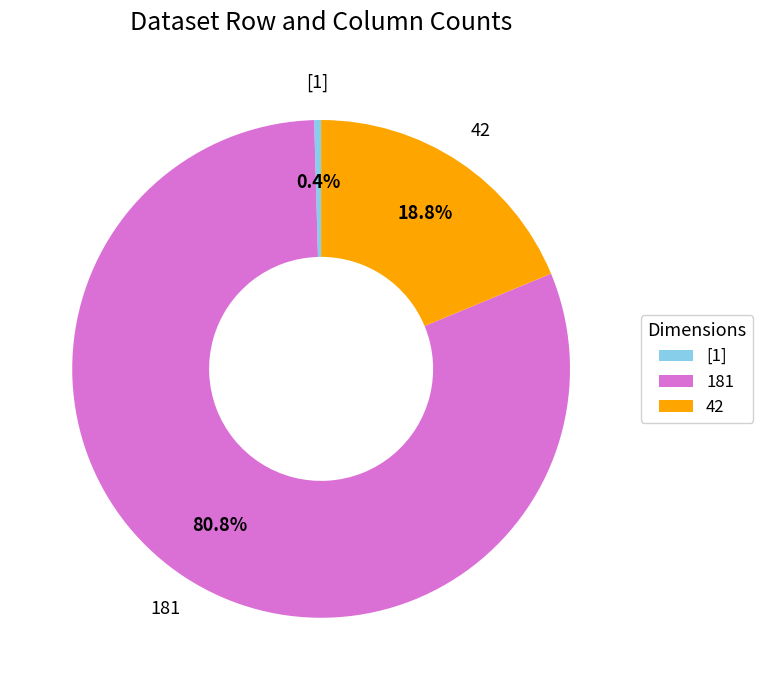

How many segments does this pie chart have?

3